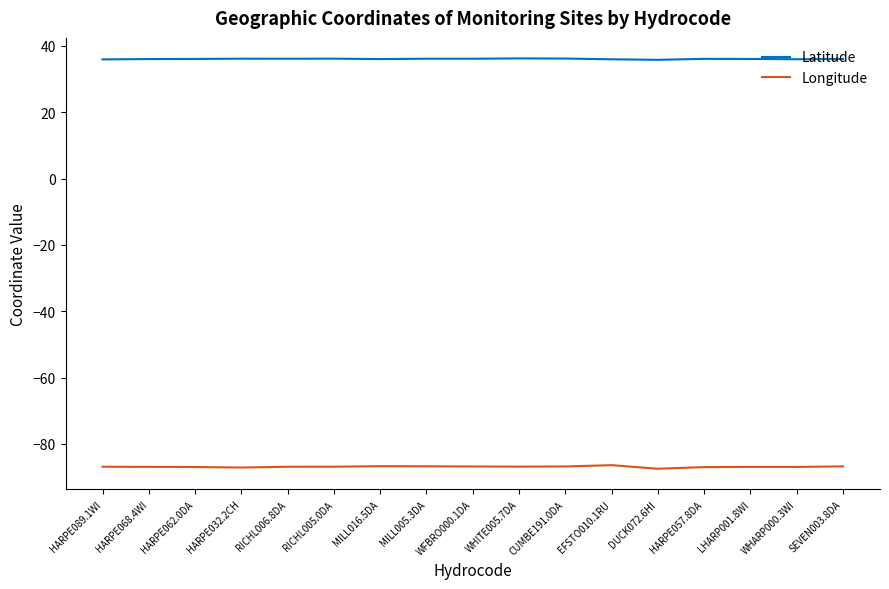

True or false: Latitude and Longitude intersect in this chart.

False